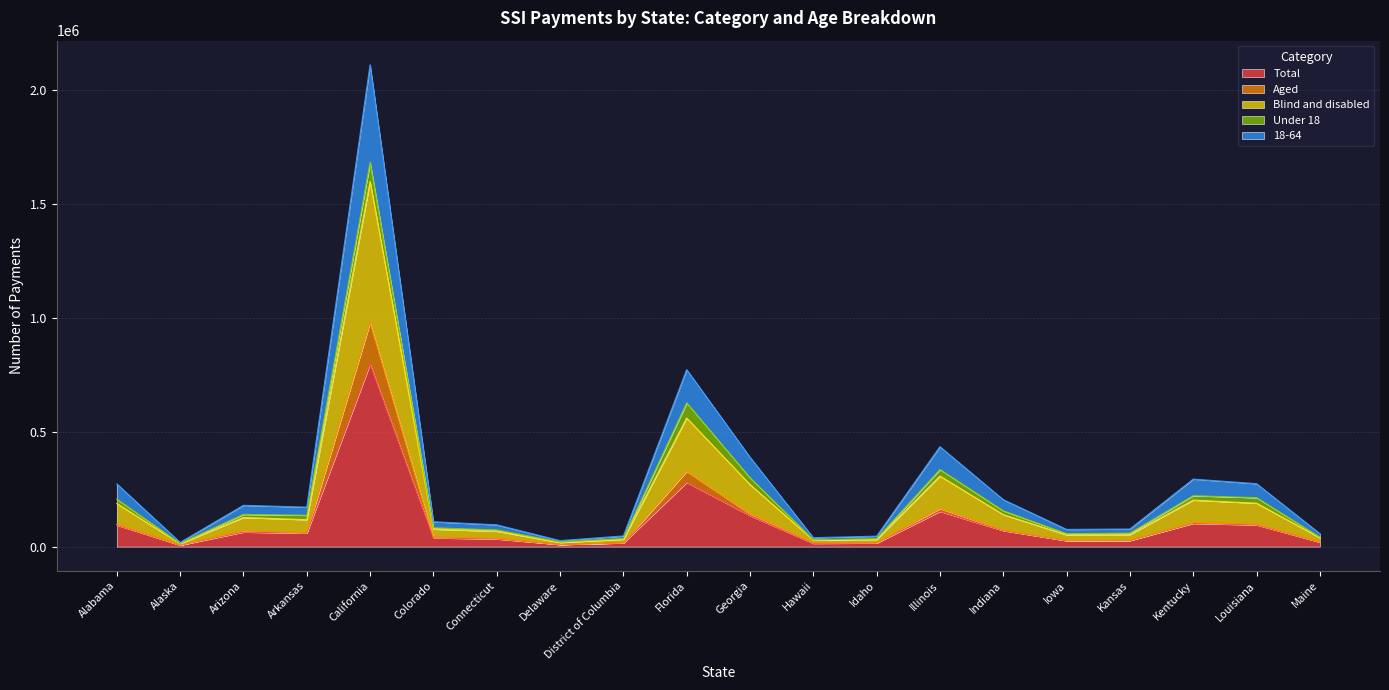

How many data points does each series have?

20